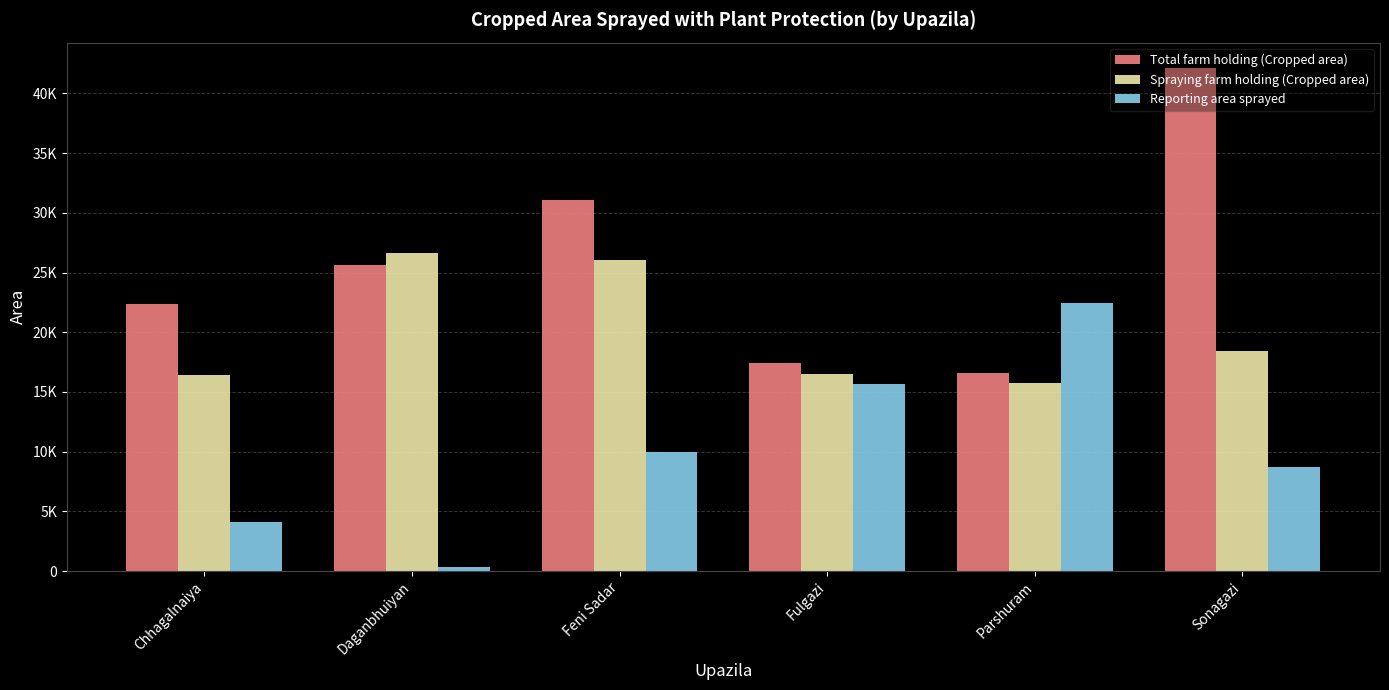

What is the greatest value displayed?

42143